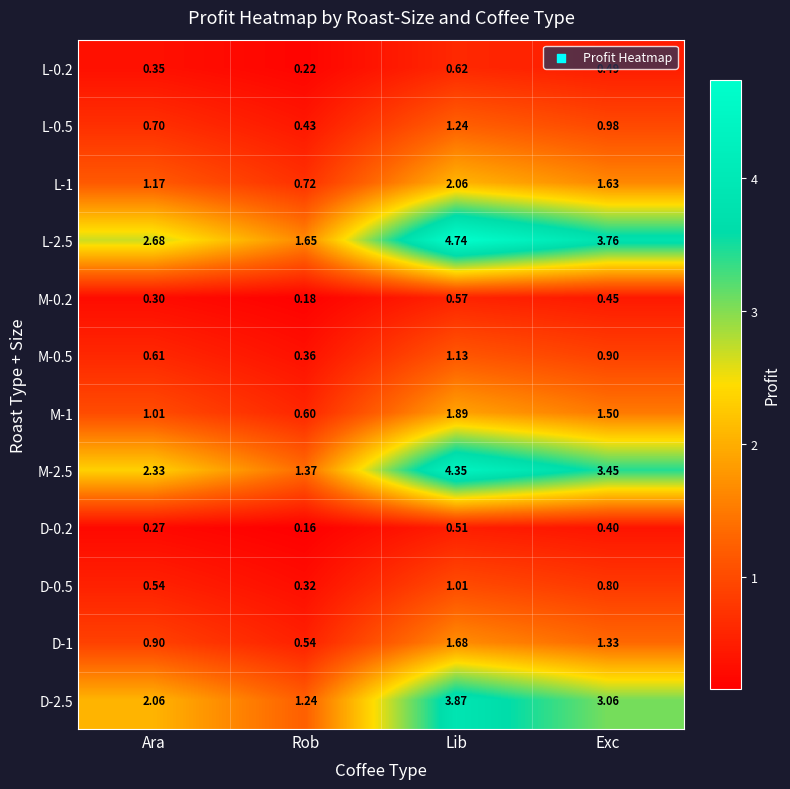

How many distinct data groups are displayed?

12